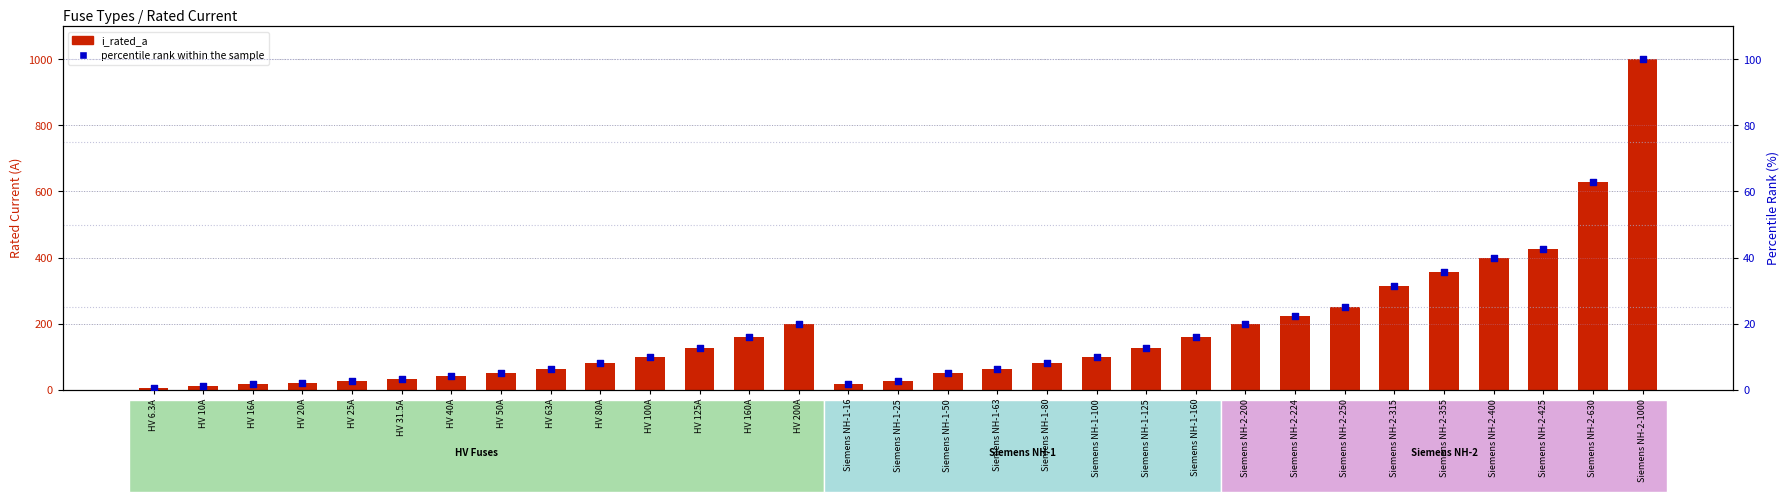

Which series contains the lowest Y value?

percentile rank within the sample